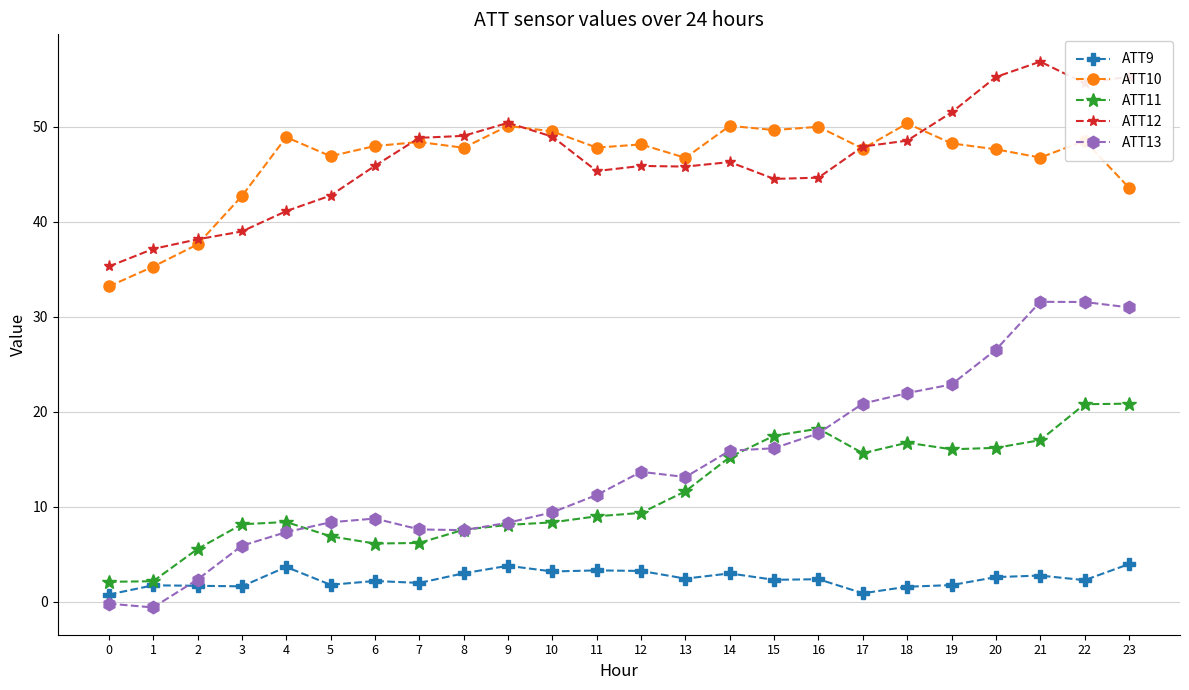

What is the value of the ATT13 point at the 6th from the left?

8.4